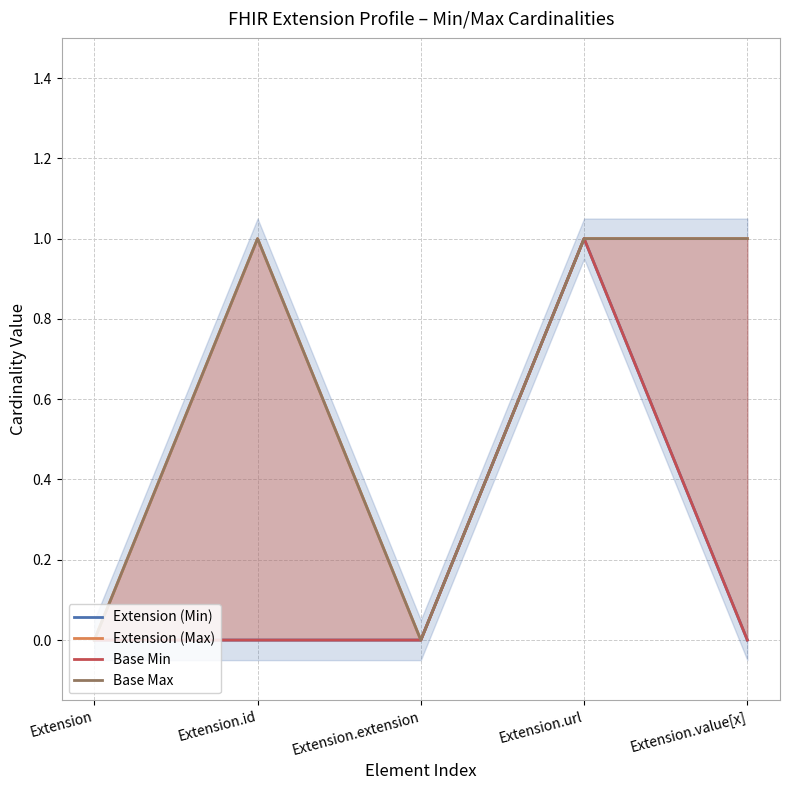

Where is the first local minimum for Base Max?

Extension.extension